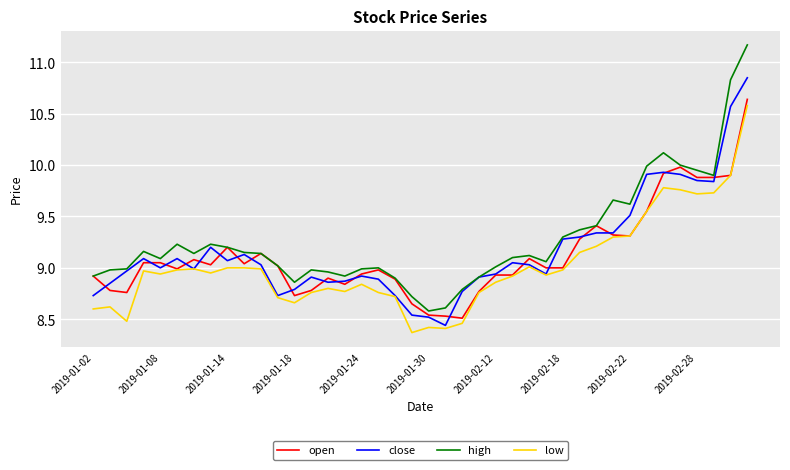

How many series are shown in this chart?

4